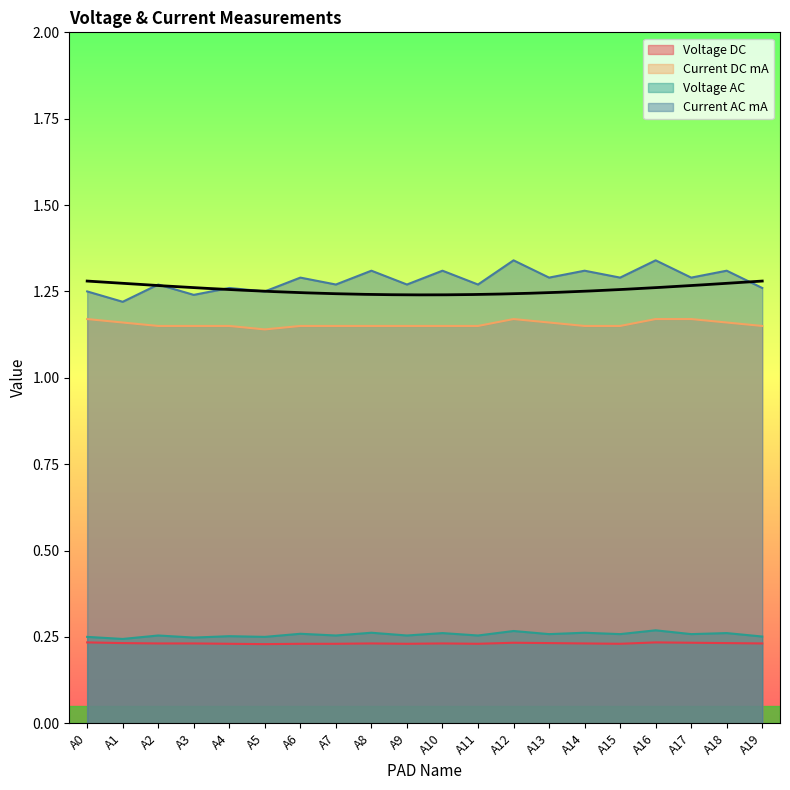

What is the value of the Current AC mA point at the 1st from the left?

1.2